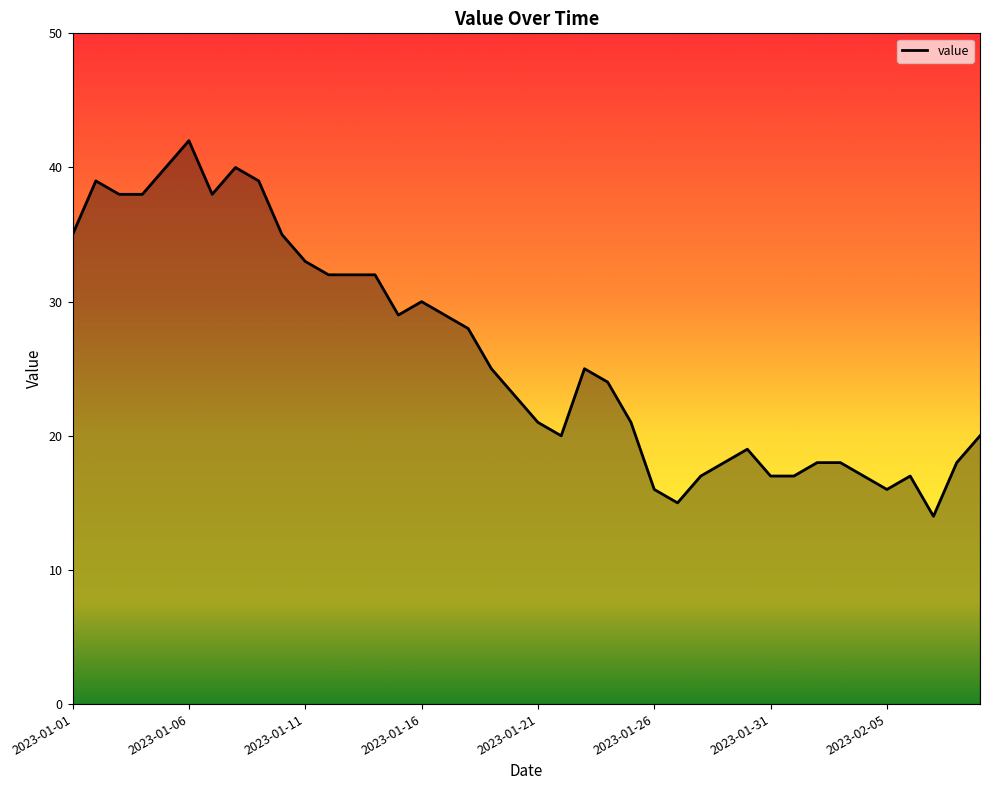

Does the chart display data point markers on the line(s)?

No